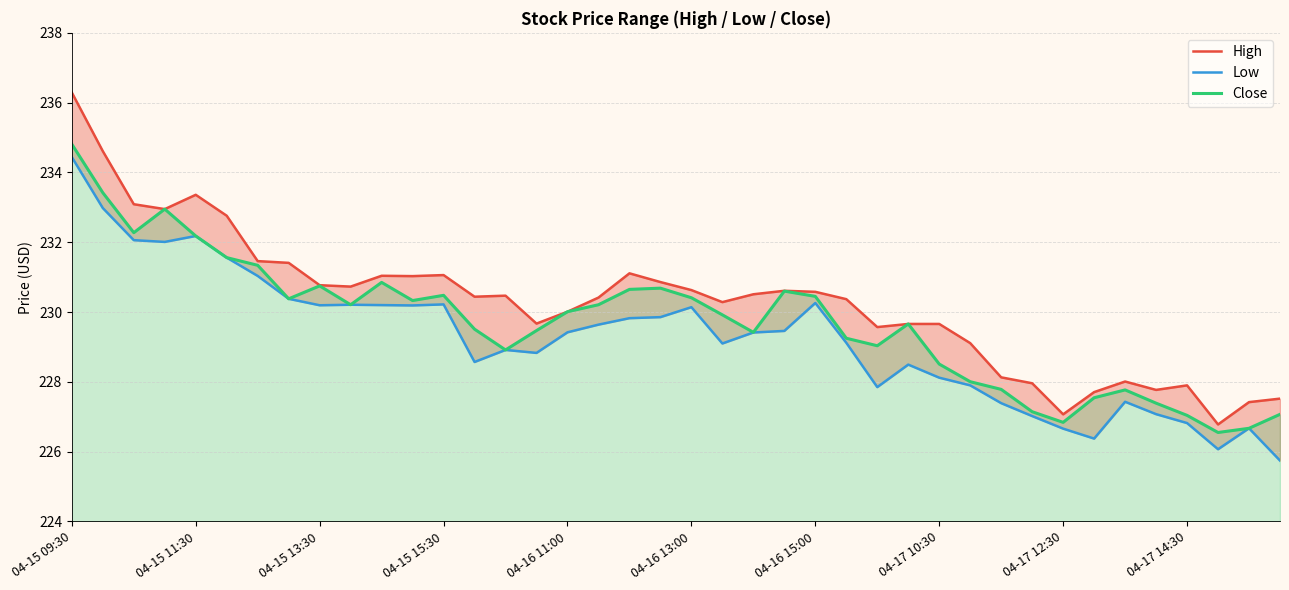

What are all the series names shown in the legend?

High, Low, Close